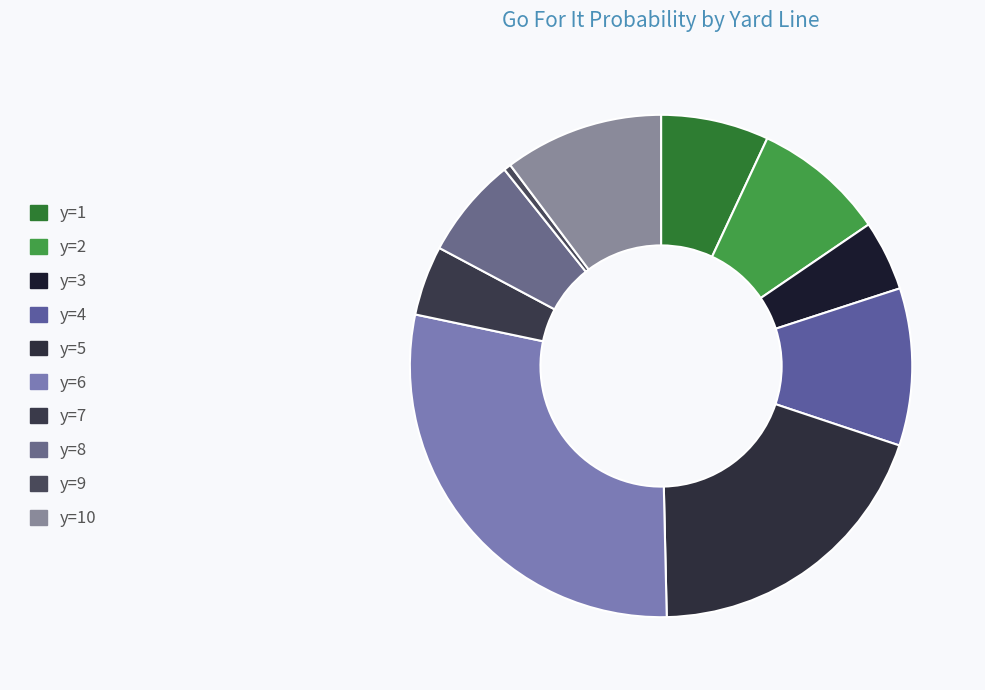

How many segments does this pie chart have?

10